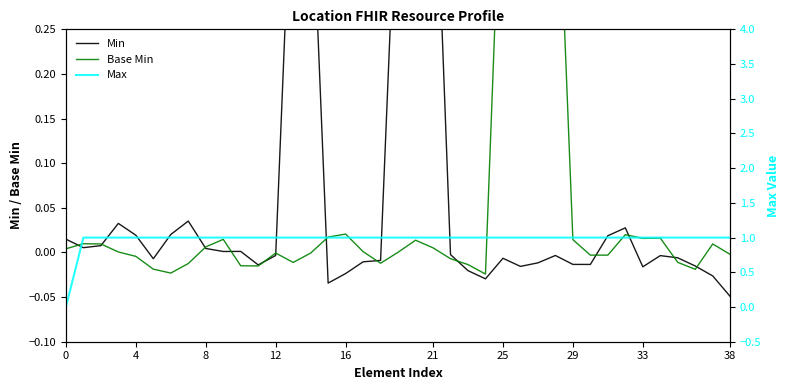

Is it true that Base Min equals -0.0 at 10?

True